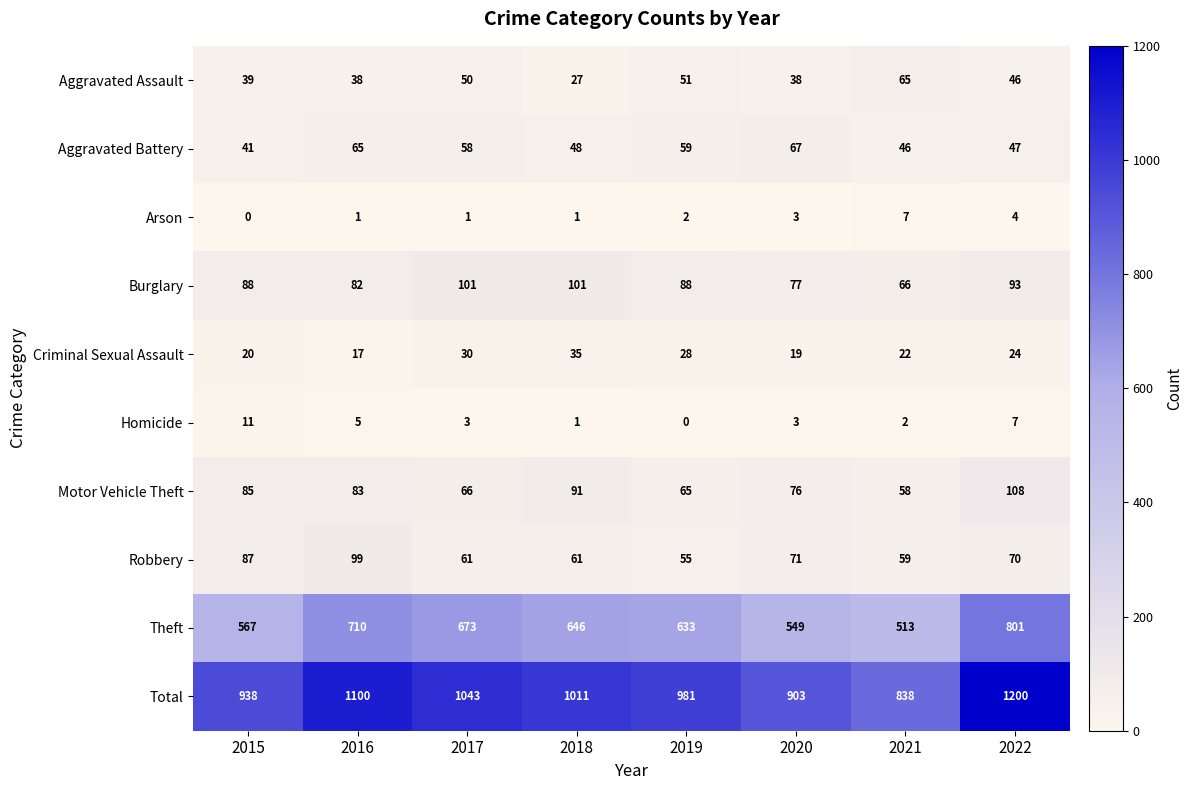

Between 2016 and 2018, which series saw the biggest shift?

Total